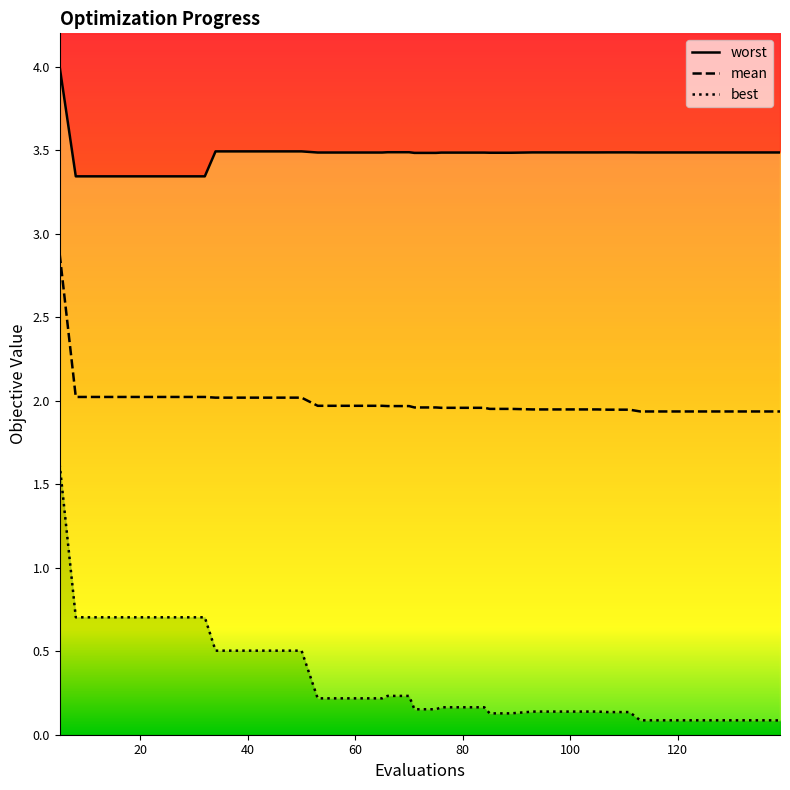

How many distinct data groups are displayed?

3